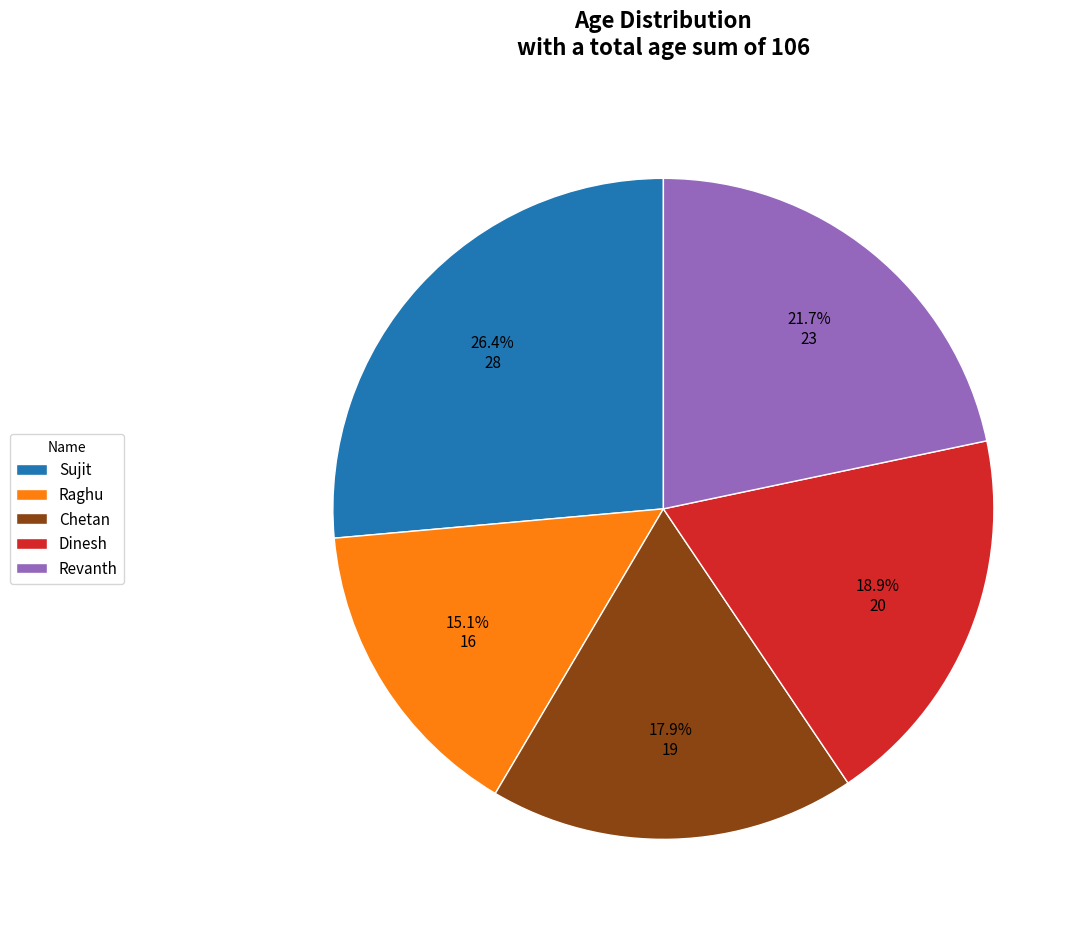

The Sujit slice represents 26% of the pie. True or false?

True